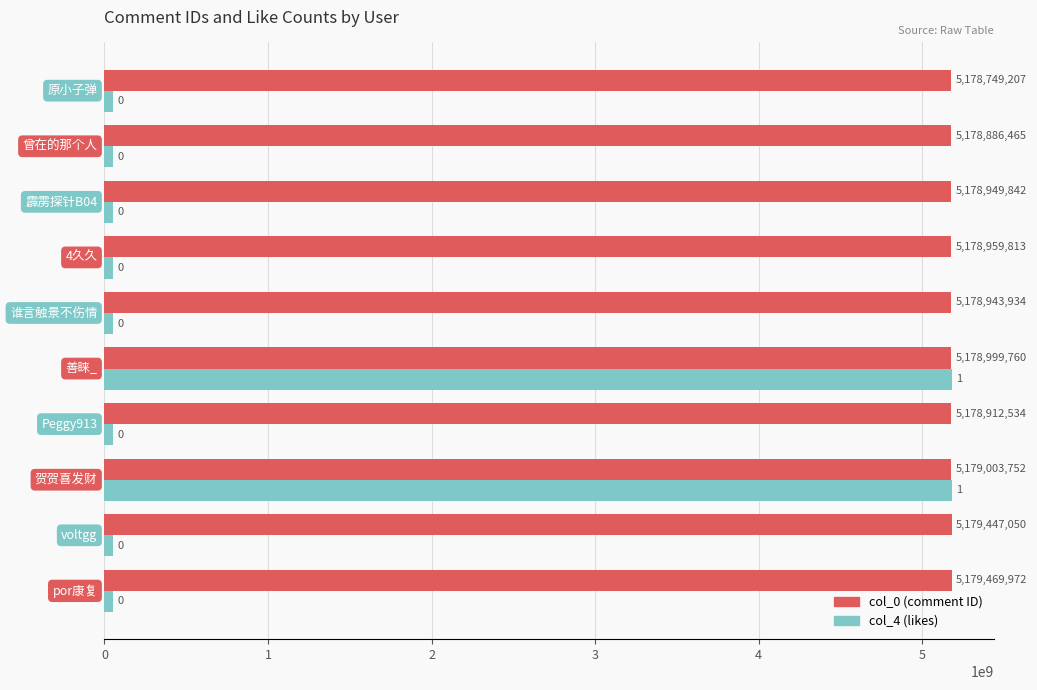

What is the greatest value displayed?

5179469972.0